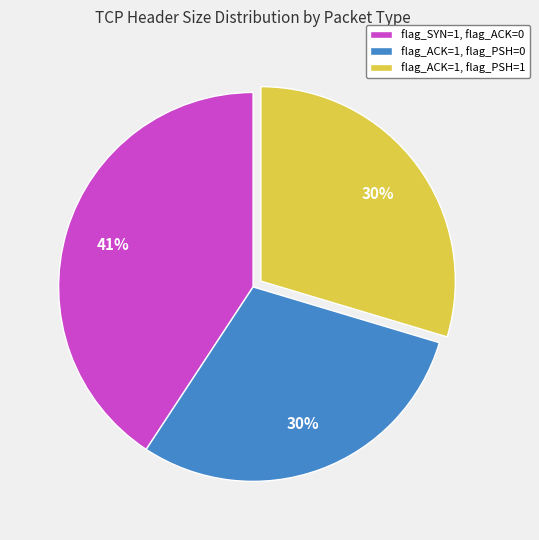

Is there a majority slice in this chart?

No